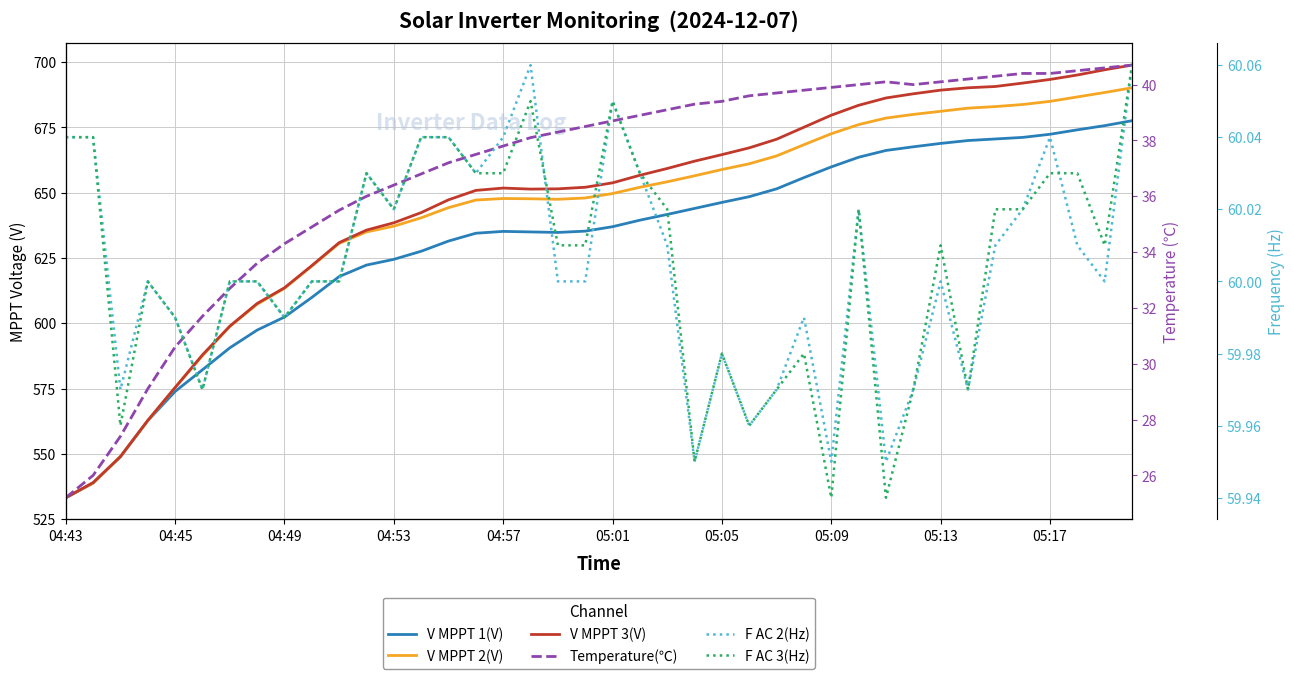

What is the sum of all F AC 2(Hz) values?

2400.2